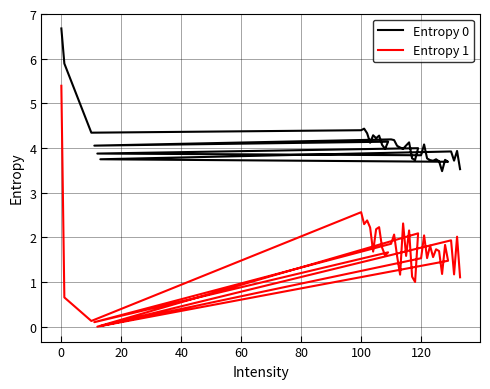

What is the sum of all Entropy 0 values?

163.5